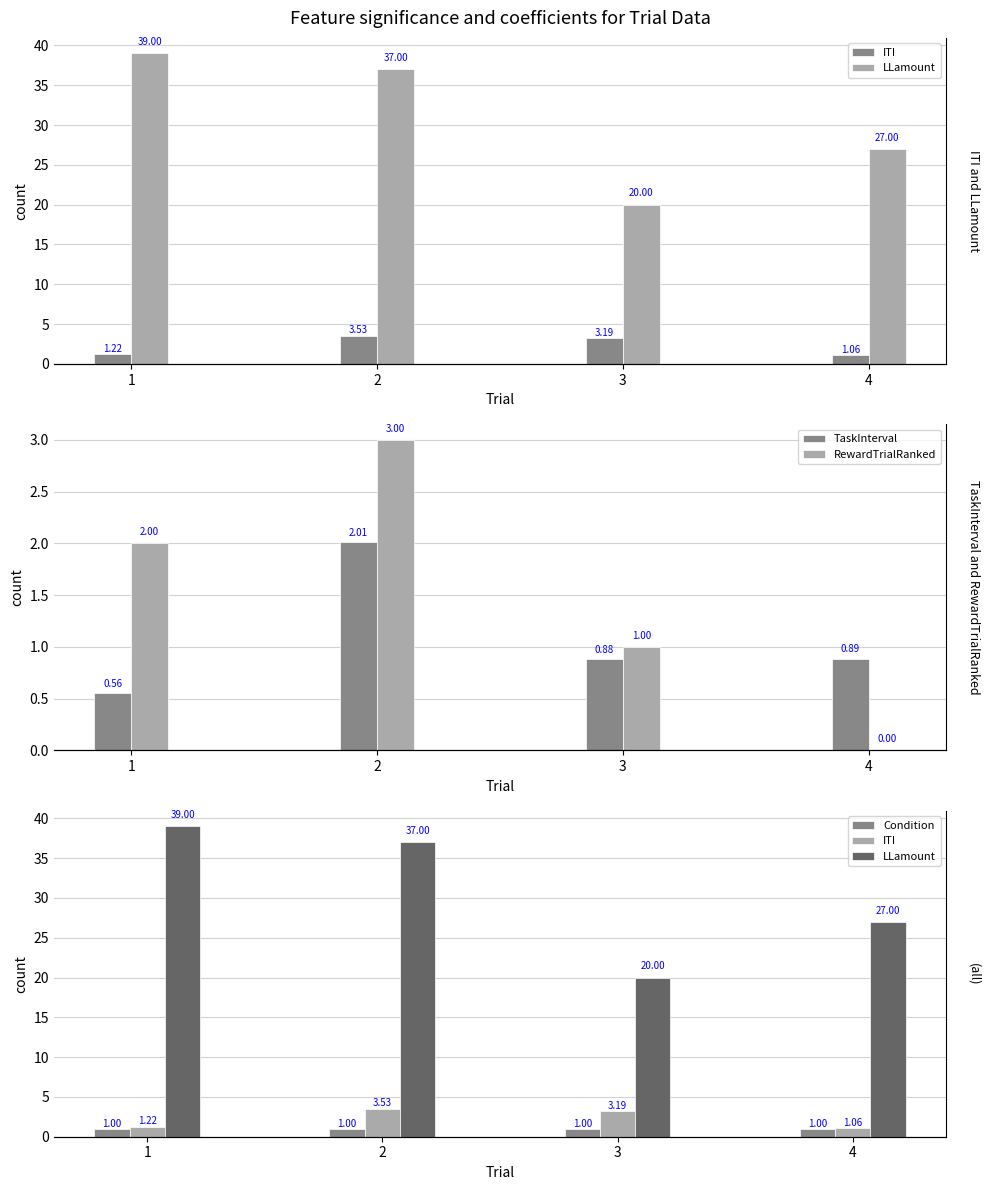

Is the value of ITI at 2 greater than the value of TaskInterval at 3?

Yes